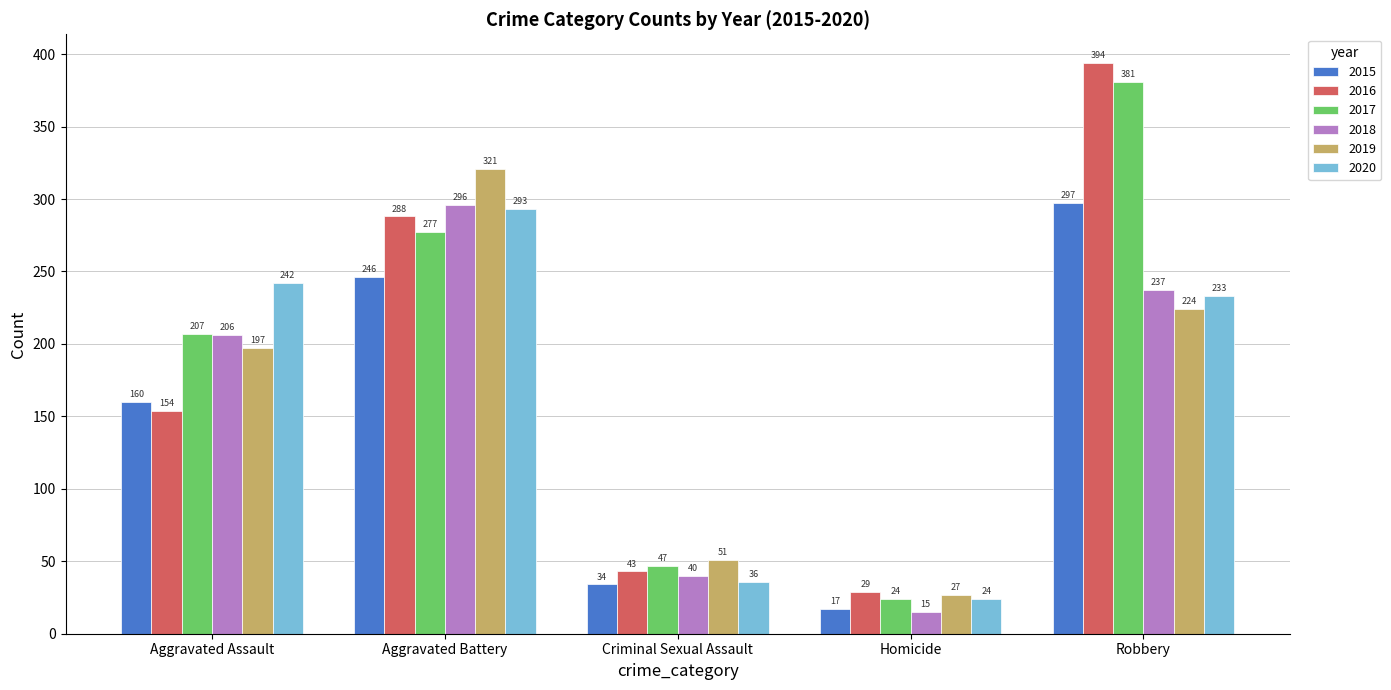

How many values in the 2020 series are below 233?

2